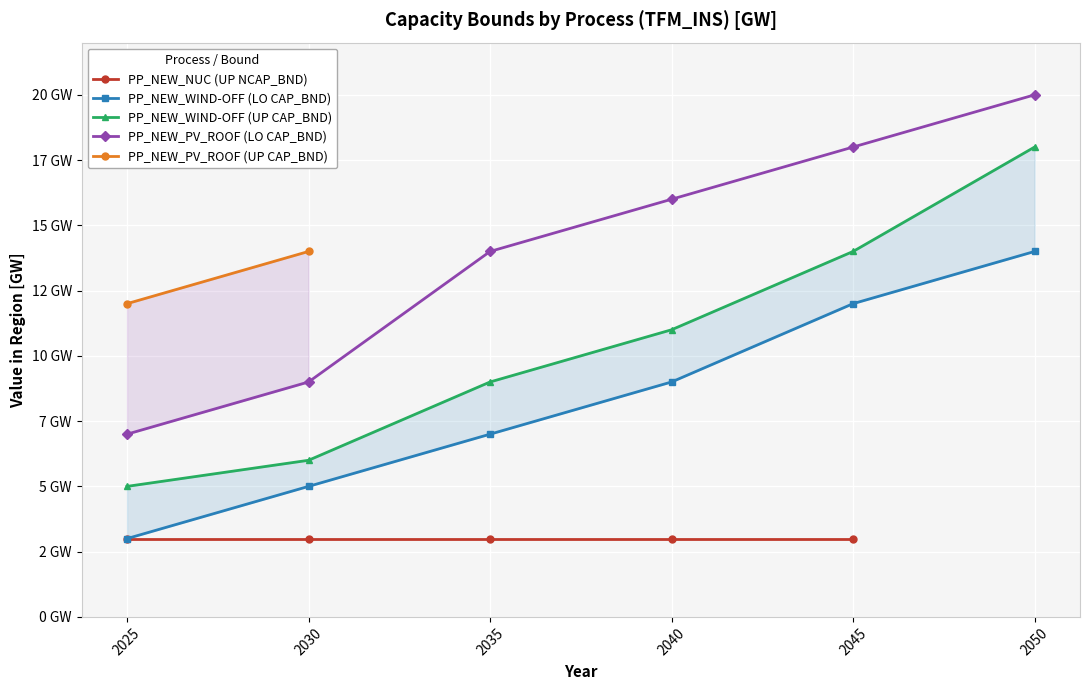

Where does the x_wind_off series first go above 9?

2045